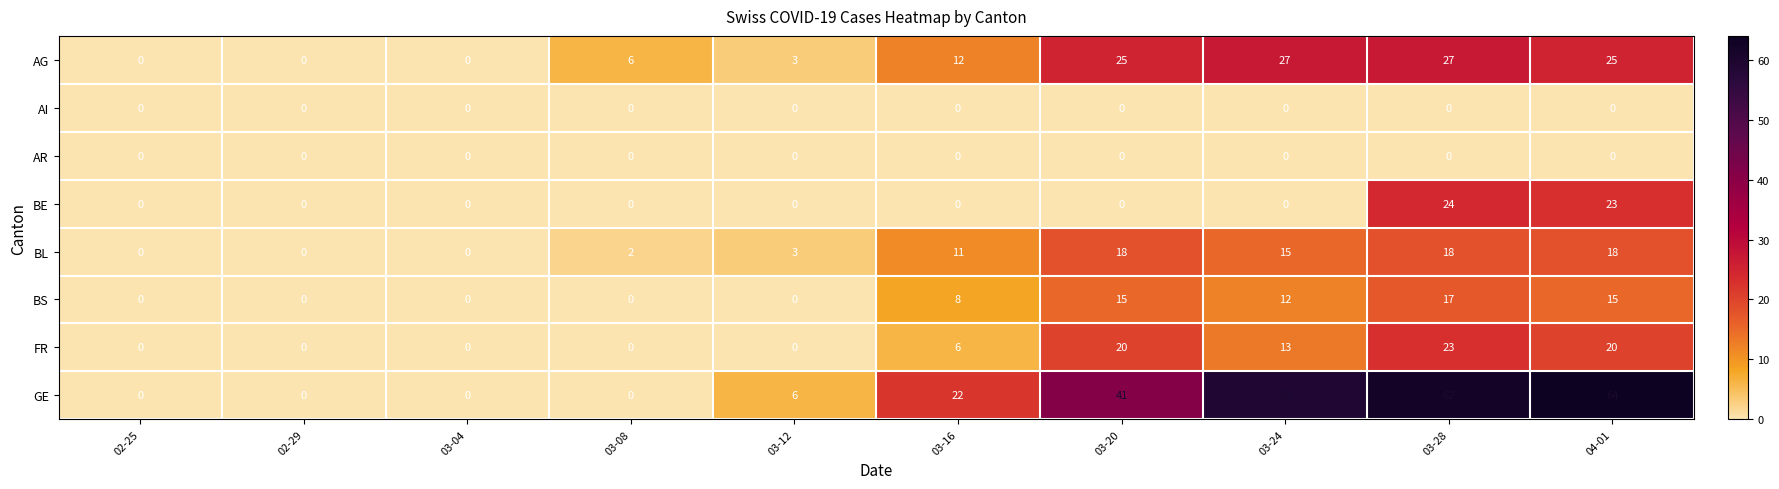

Is the value of FR at 03-20 greater than the value of AI at 03-12?

Yes